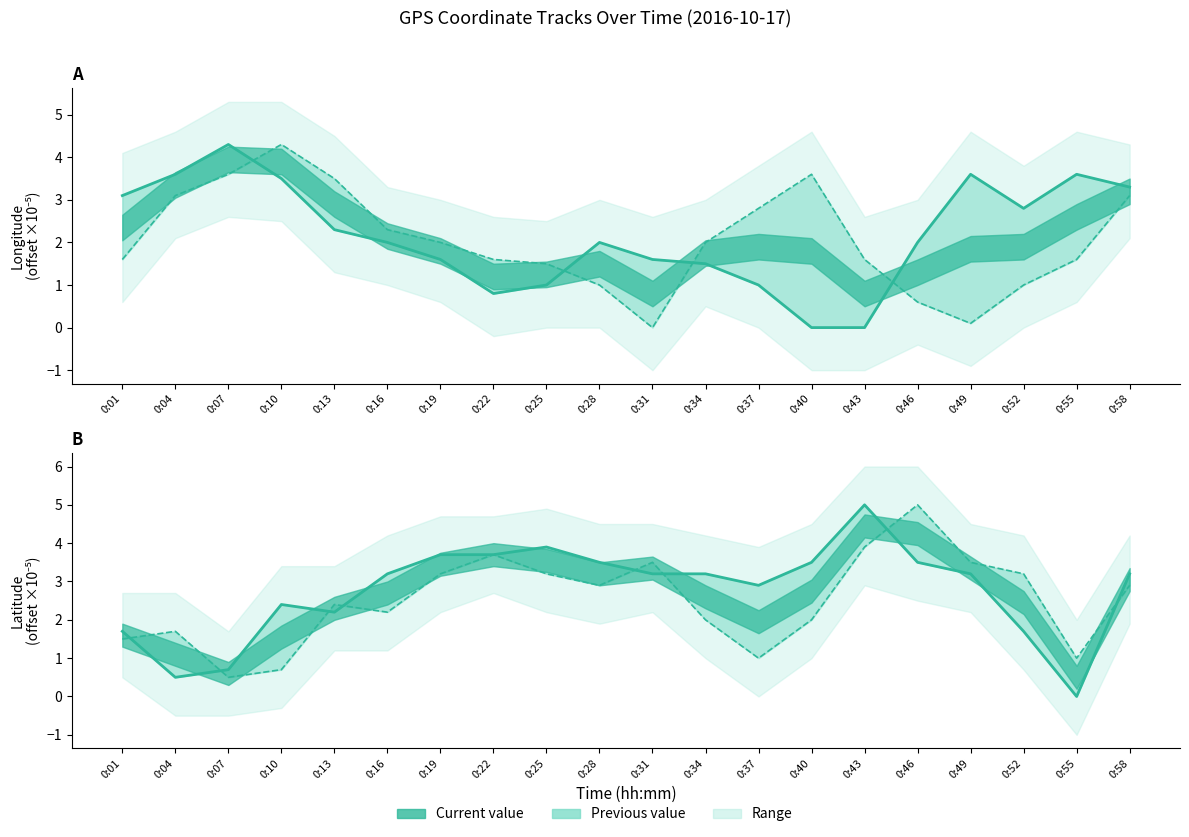

The Latitude (prev) series shows 0.7 at 0:13. True or false?

False